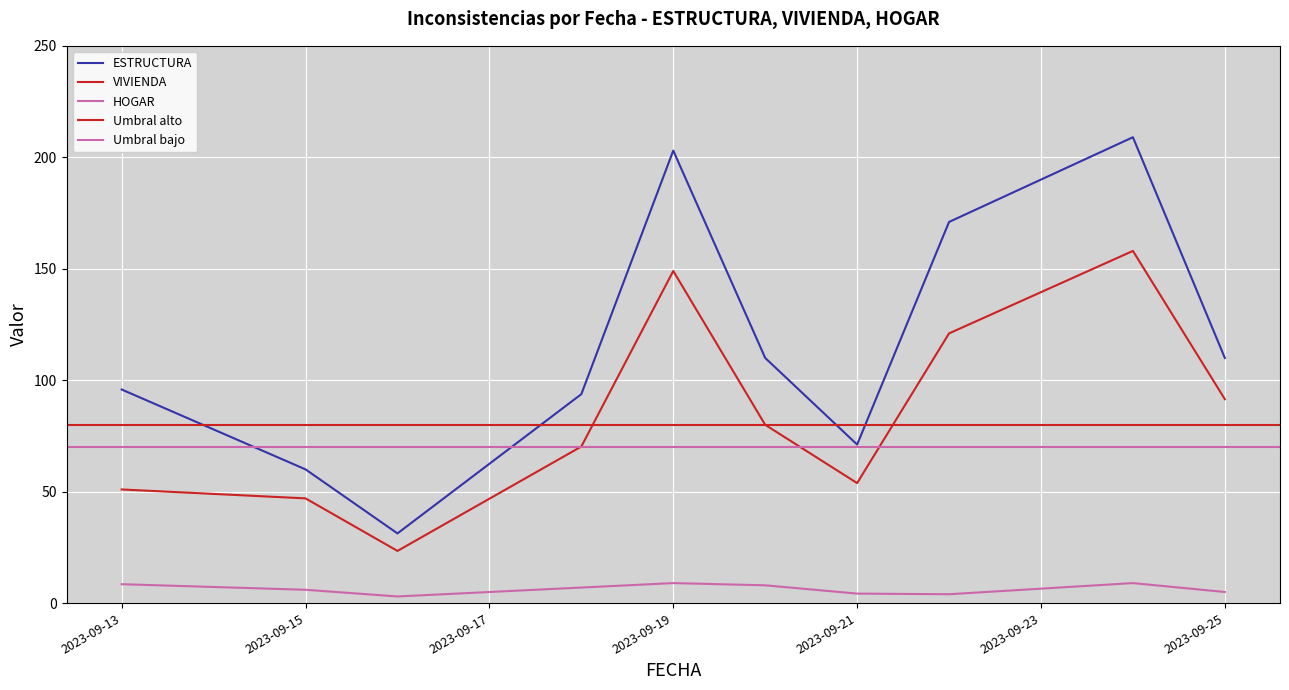

Is the value of VIVIENDA at 2023-09-20 greater than the value of ESTRUCTURA at 2023-09-15?

Yes